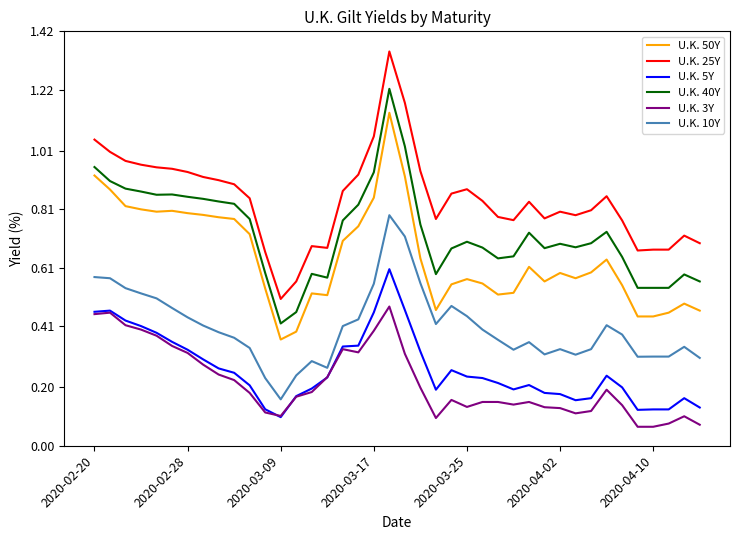

Which series has the widest spread of values?

U.K. 25Y